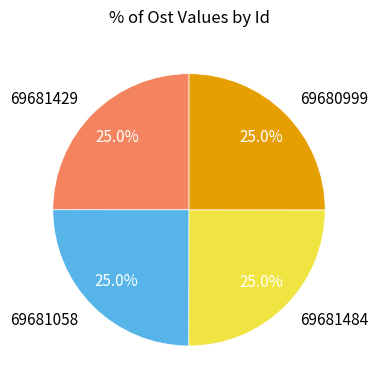

Is it true that 69681058 is 35% of the pie?

False